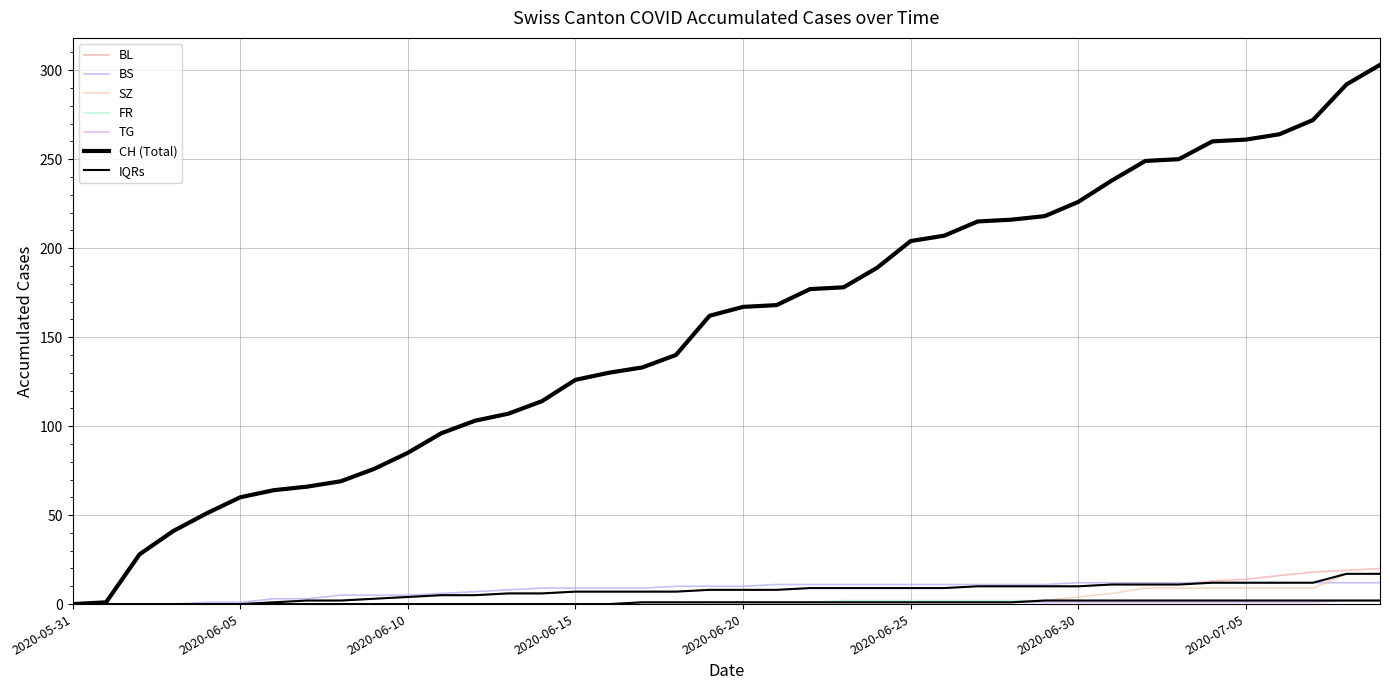

Where does the BL series first go above 8?

2020-06-22